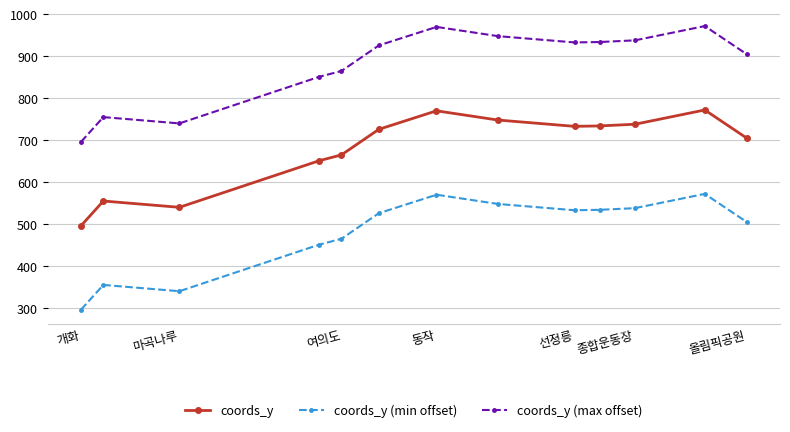

What is the maximum value shown in the chart?

972